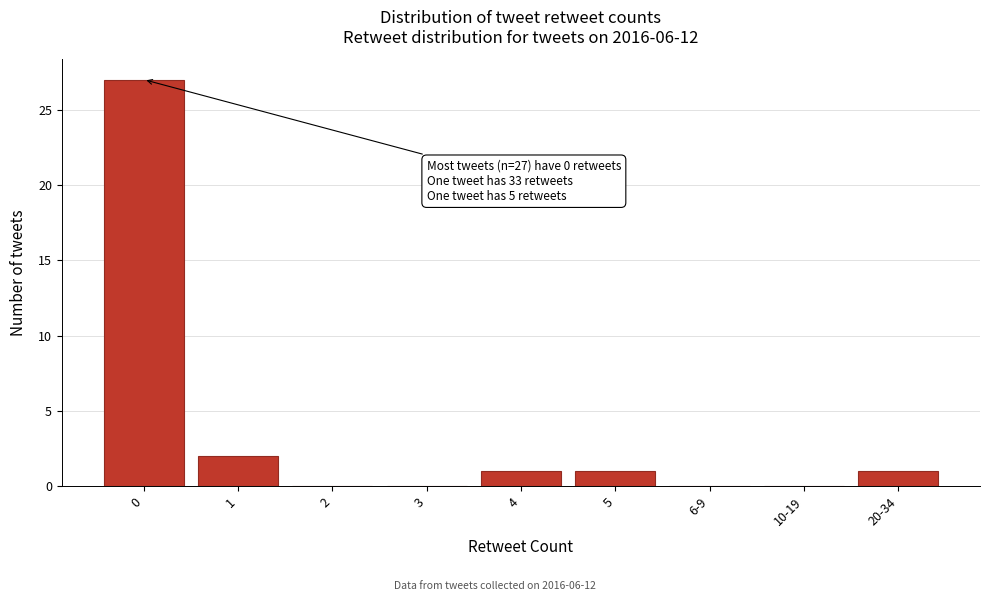

Reading right to left, list all the values displayed in this chart.

20-34=1	10-19=0	6-9=0	5=1	4=1	3=0	2=0	1=2	0=27